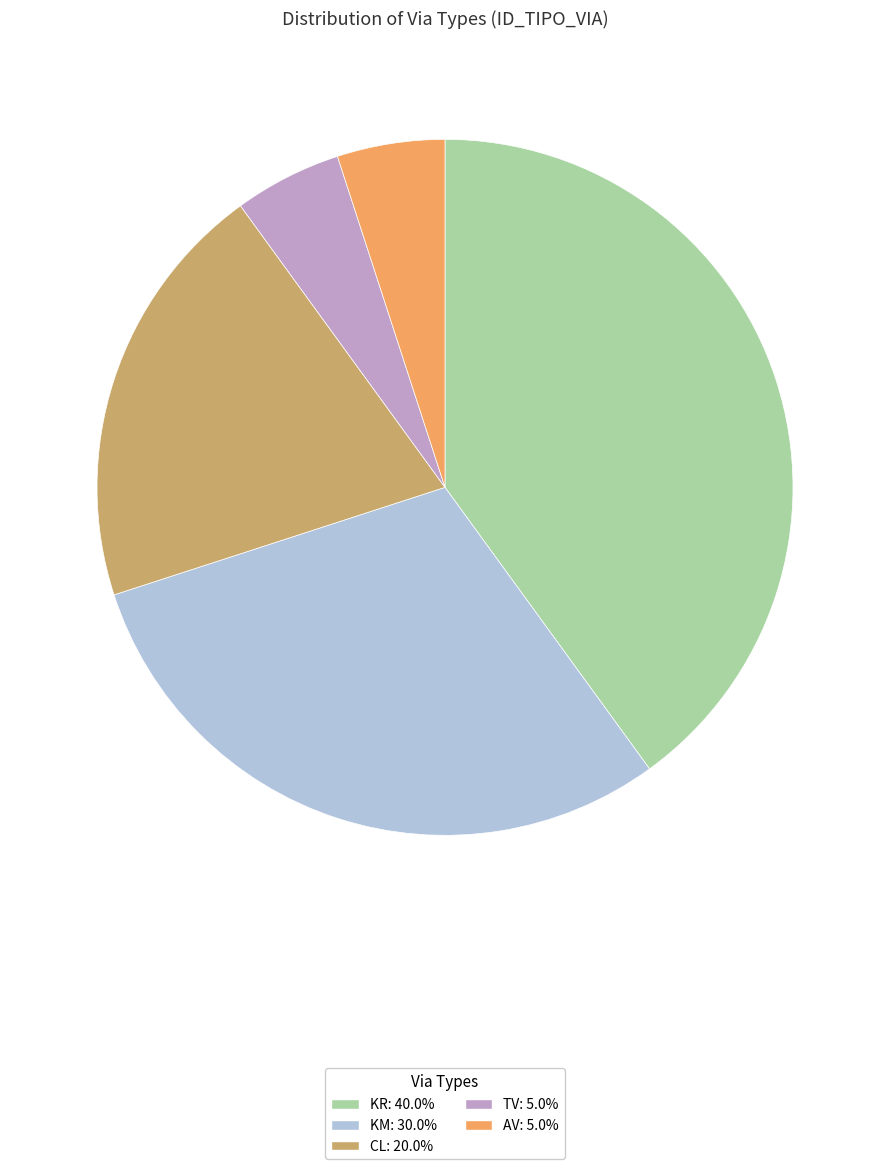

Does any single category account for the majority?

No